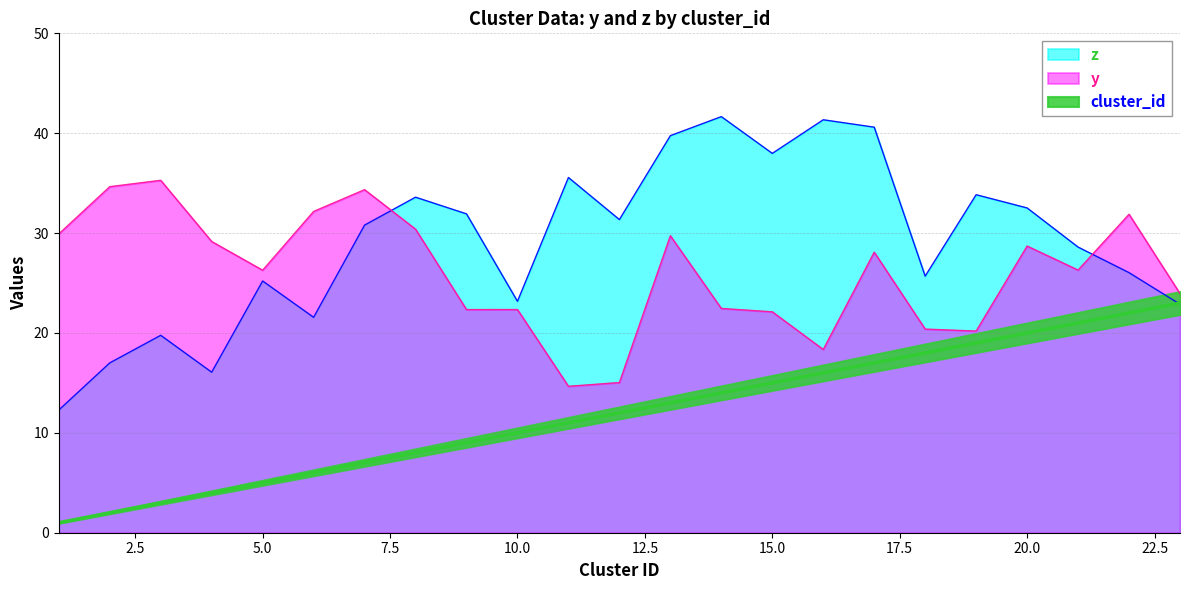

What value does the z series have at 19?

33.8